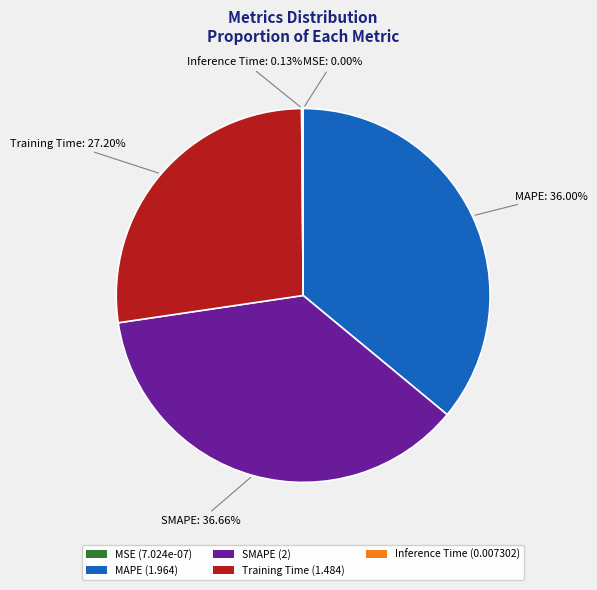

What percentage is the Training Time slice, to the nearest percent?

27%